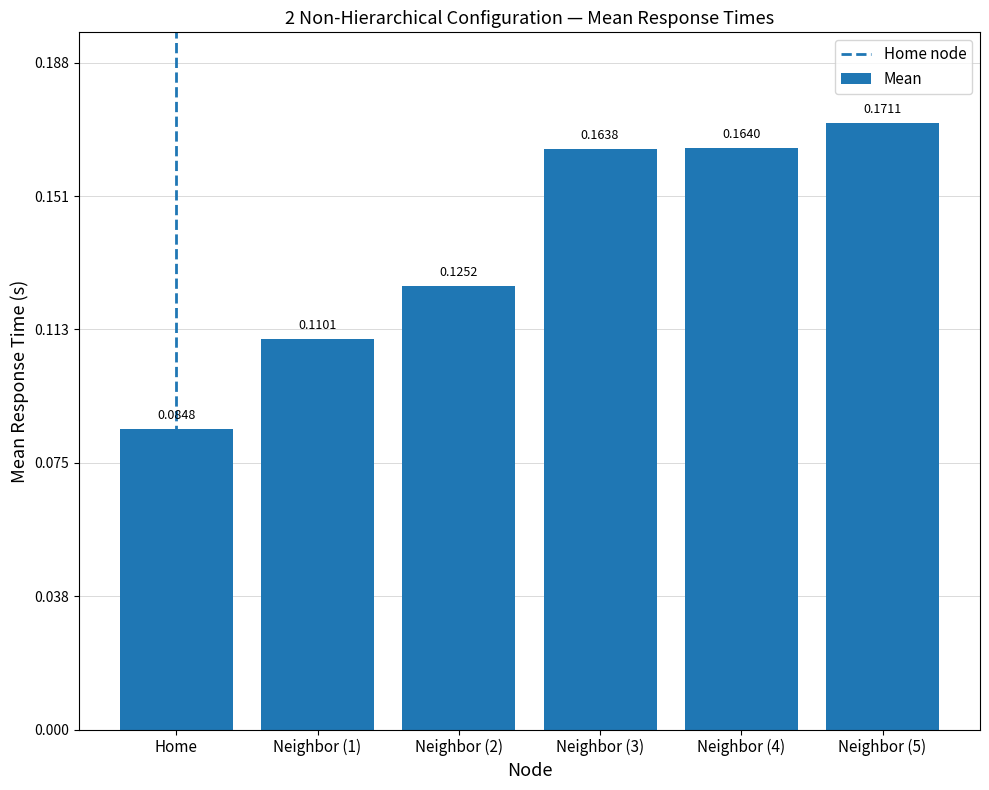

List the labels in order of value, smallest first.

Home, Neighbor (1), Neighbor (2), Neighbor (3), Neighbor (4), Neighbor (5)